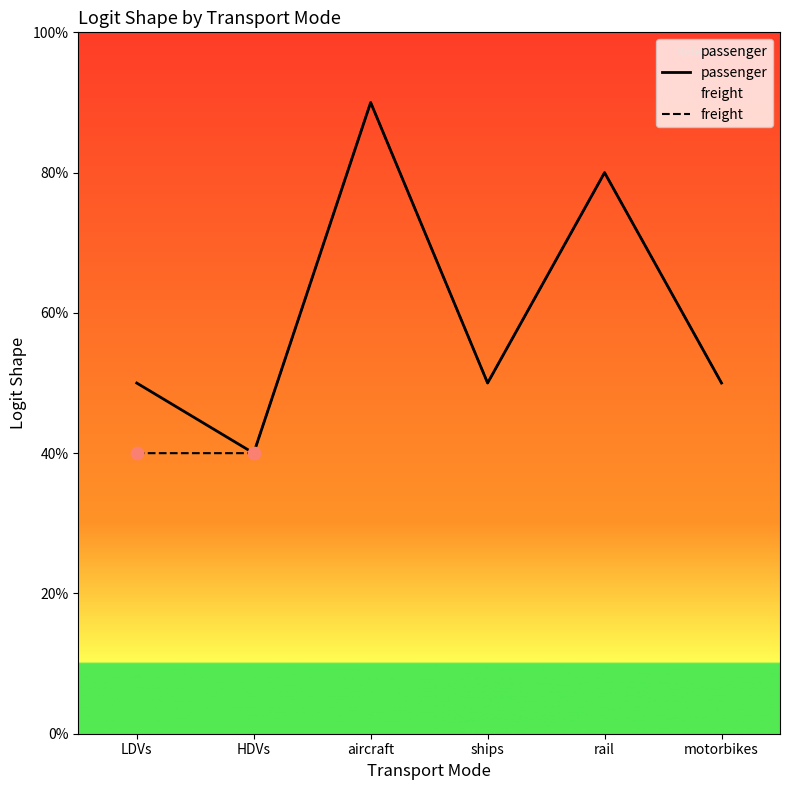

Is the value of freight at rail greater than the value of passenger at motorbikes?

Yes